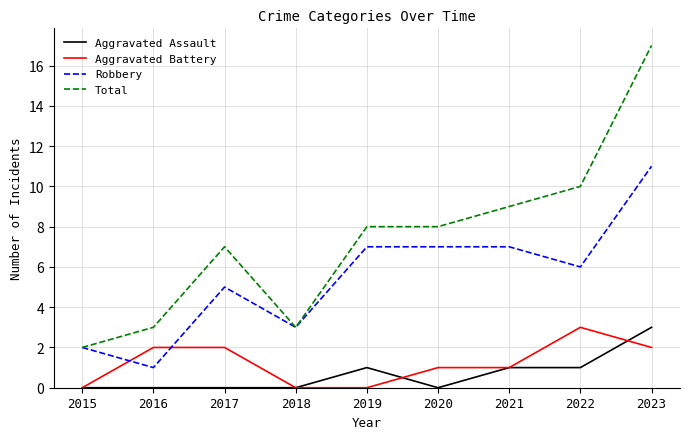

True or false: Robbery and Aggravated Assault cross at least once.

False